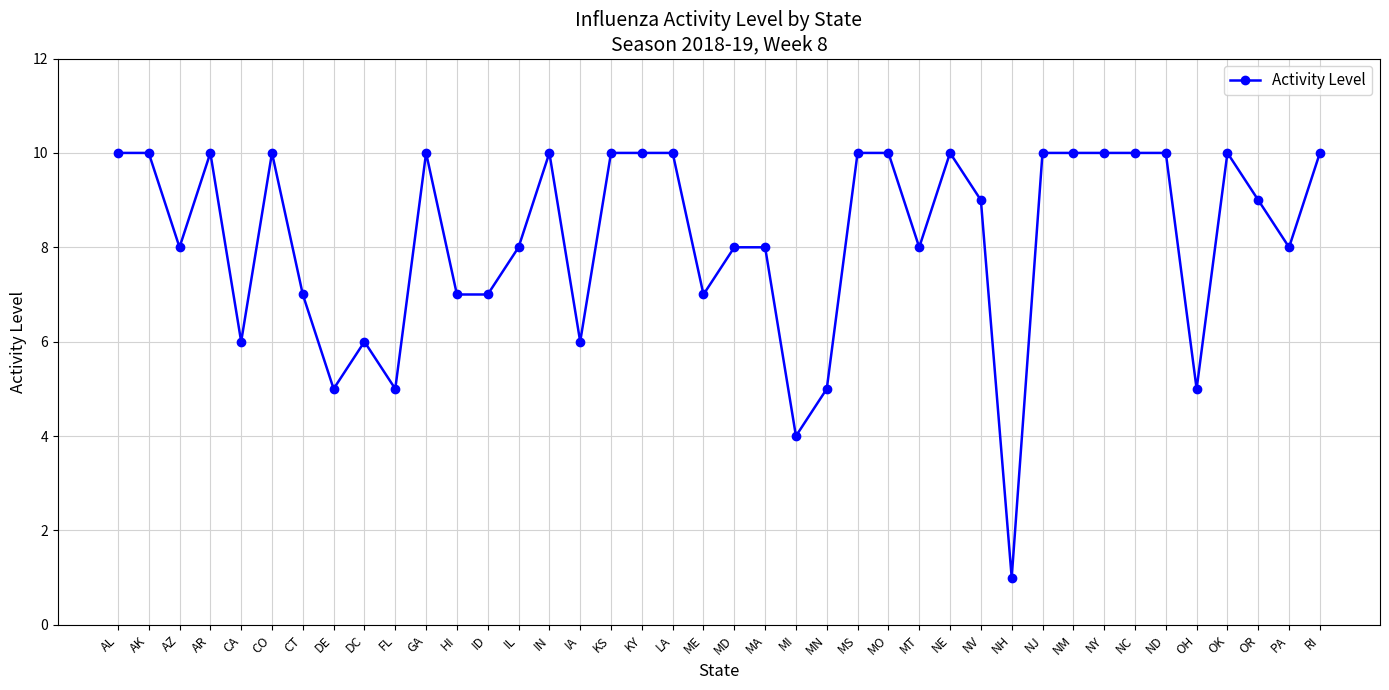

What is the value of the 25th point from the left?

10